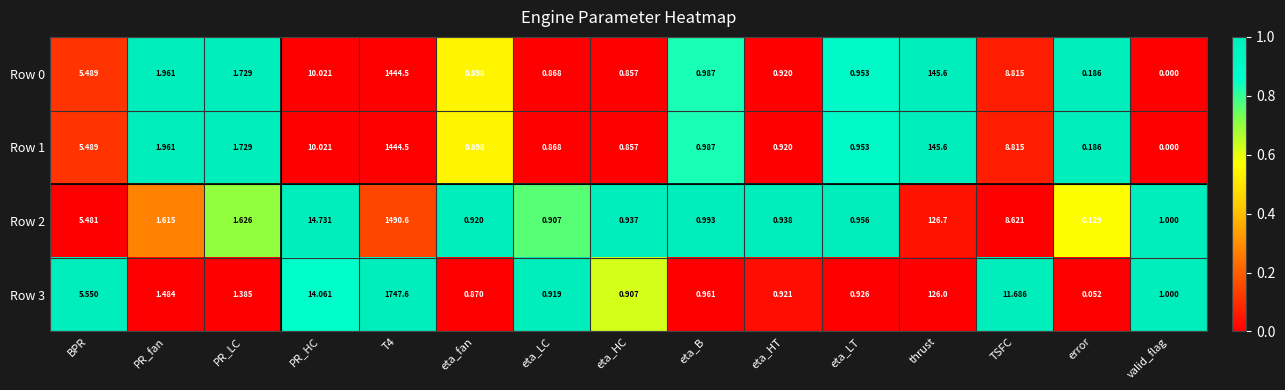

Where does the Row 2 series first go above 1?

BPR